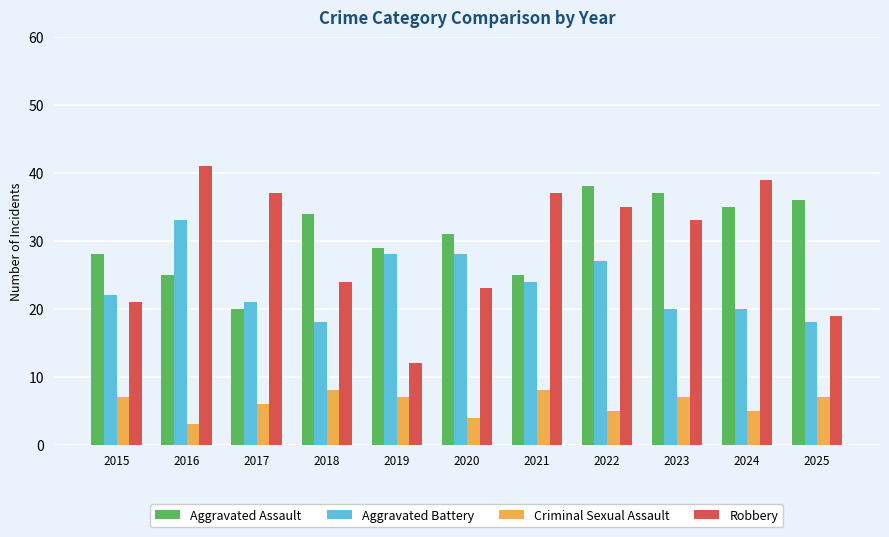

How many categories are shown in the chart?

11